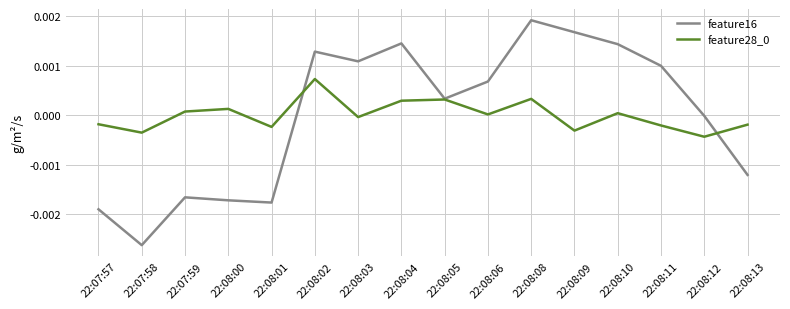

Does the chart have visible grid lines?

Yes